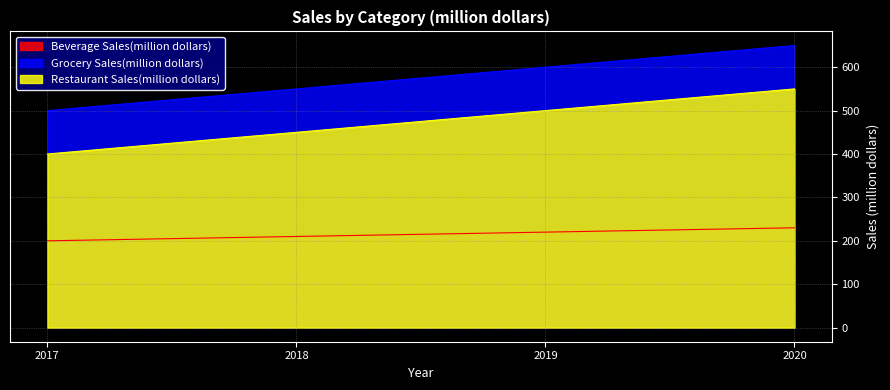

Reading left to right, list all the values displayed in this chart.

Beverage Sales(million dollars): 2017=200	2018=210	2019=220	2020=230
Grocery Sales(million dollars): 2017=500	2018=550	2019=600	2020=650
Restaurant Sales(million dollars): 2017=400	2018=450	2019=500	2020=550